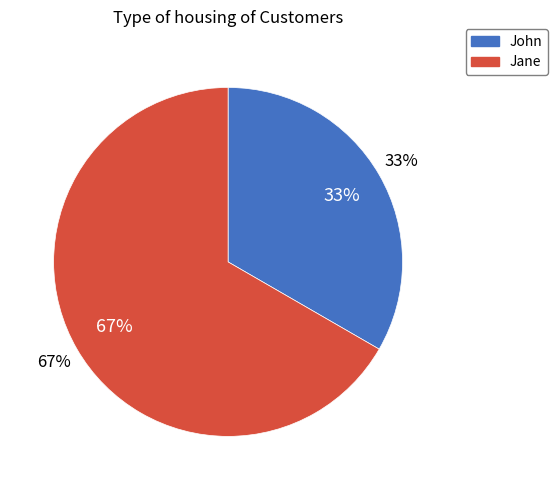

Count the number of slices in the pie.

2